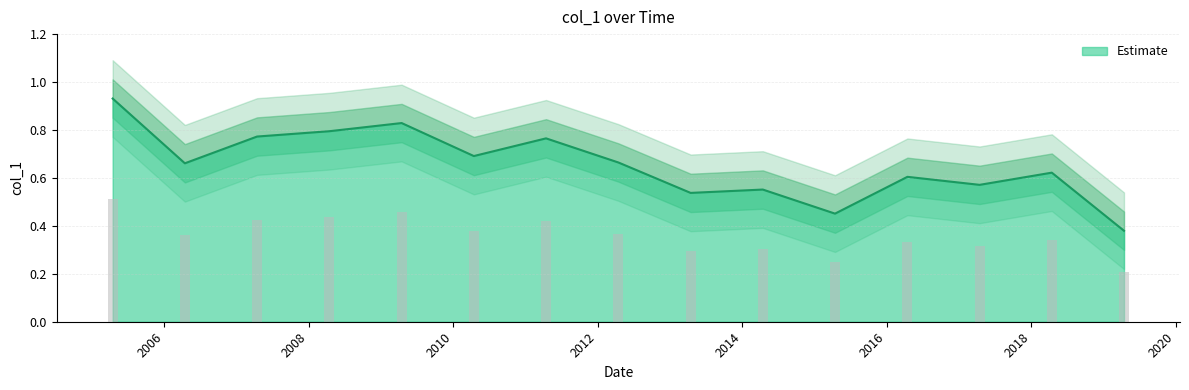

Reading right to left, list all the values displayed in this chart.

2019-04-15=0.4	2018-04-15=0.6	2017-04-15=0.6	2016-04-15=0.6	2015-04-15=0.5	2014-04-15=0.6	2013-04-15=0.5	2012-04-15=0.7	2011-04-15=0.8	2010-04-15=0.7	2009-04-15=0.8	2008-04-15=0.8	2007-04-15=0.8	2006-04-15=0.7	2005-04-15=0.9